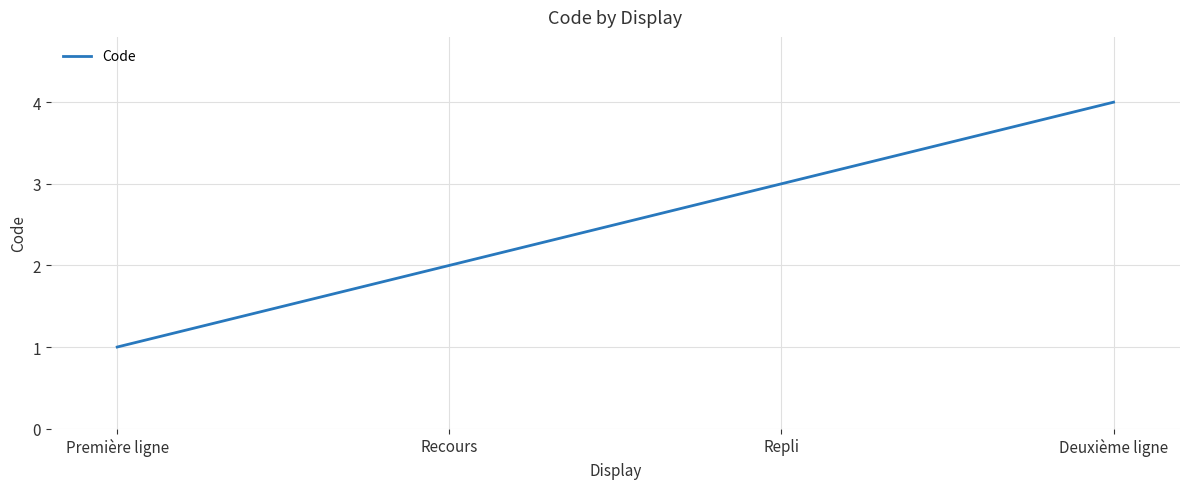

Does the chart have visible grid lines?

Yes